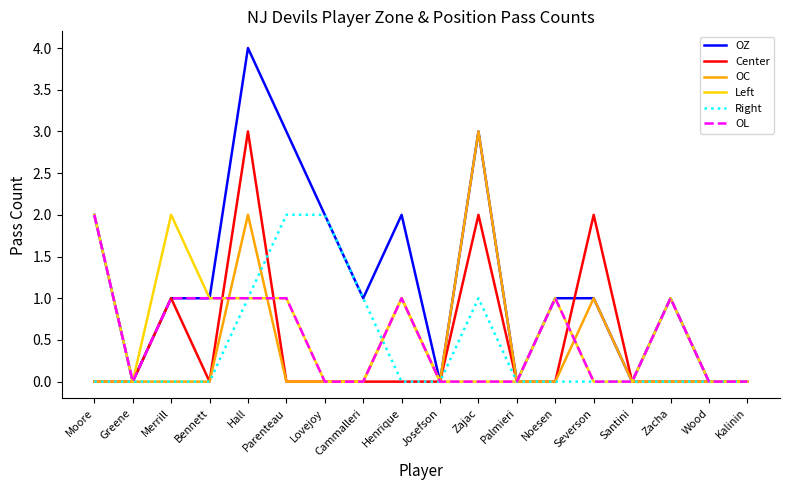

At which category is the sum across all series the highest?

Hall